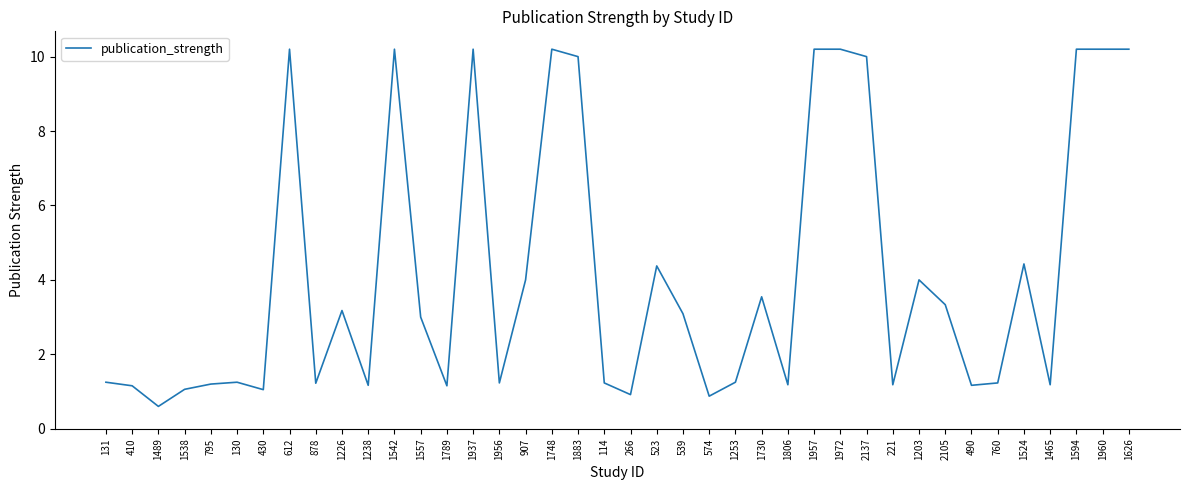

The value at 1542 is 2.1. True or false?

False